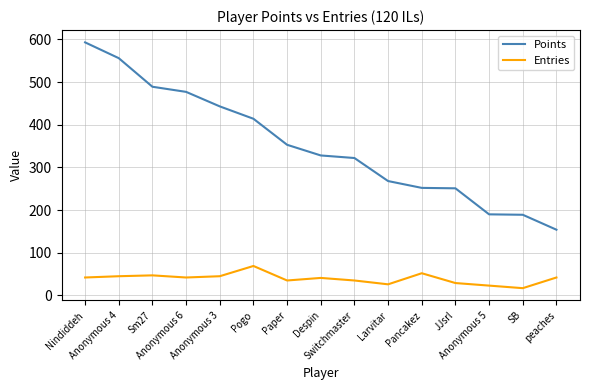

At how many categories does at least one series exceed 248?

12